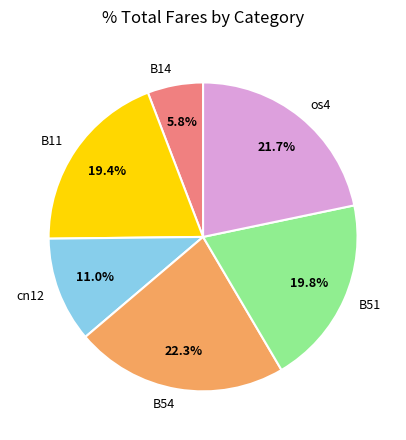

To the nearest percent, what percentage of the pie is cn12?

11%